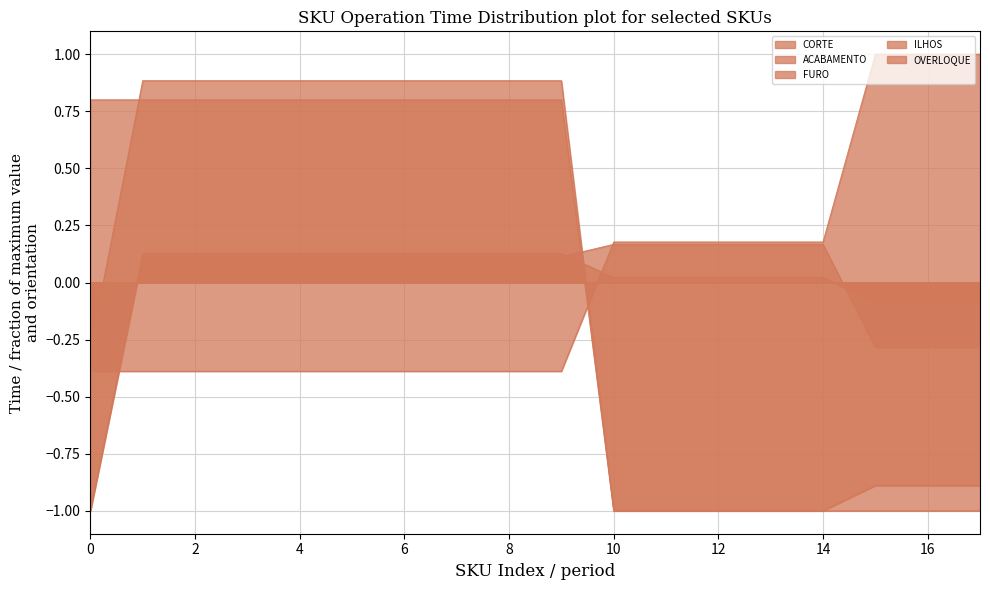

Does the chart have visible grid lines?

Yes